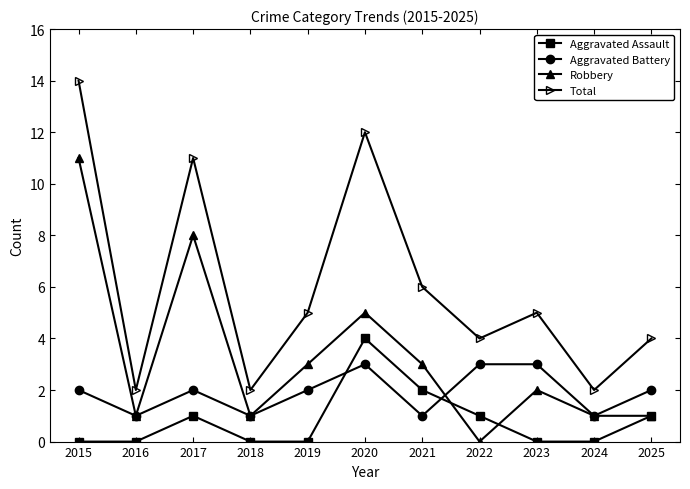

True or false: Aggravated Battery has a value of 3 at 2023.

True